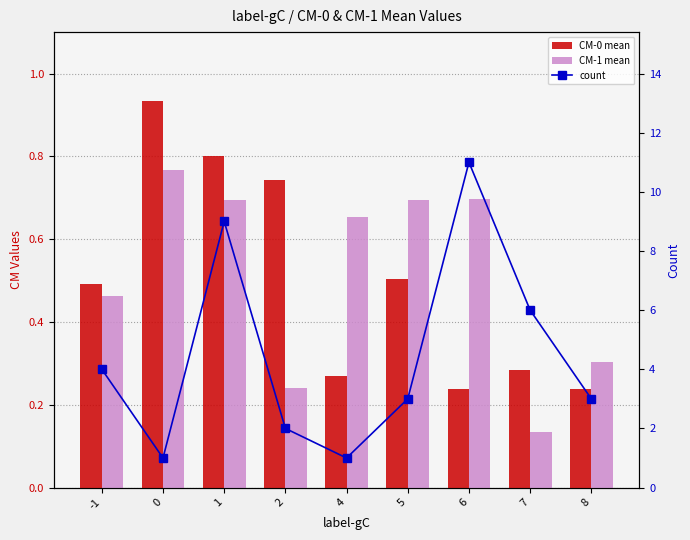

What is the minimum value for CM-0 mean?

0.2